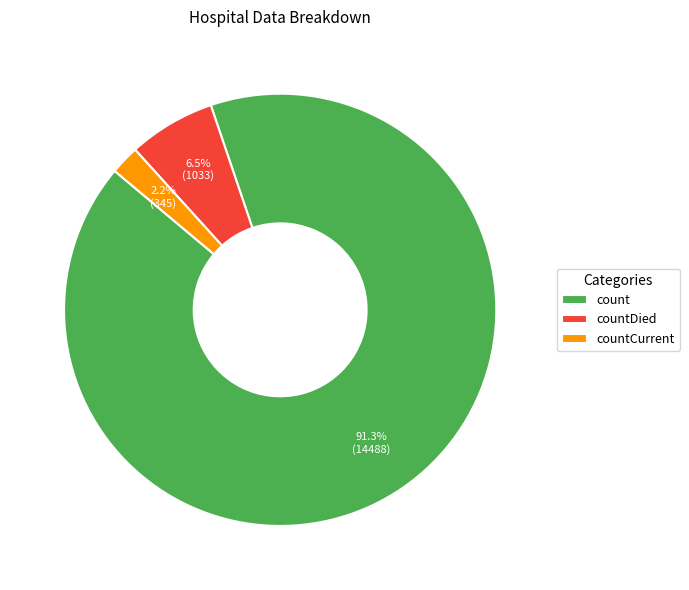

To the nearest percent, what is the difference between the countCurrent and countDied slice percentages?

4%